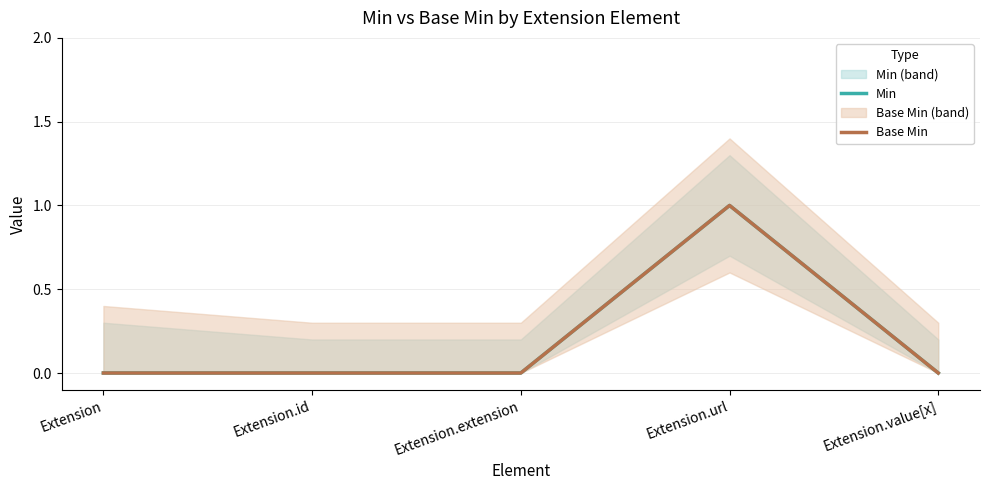

Where is the first local maximum for Min?

Extension.url